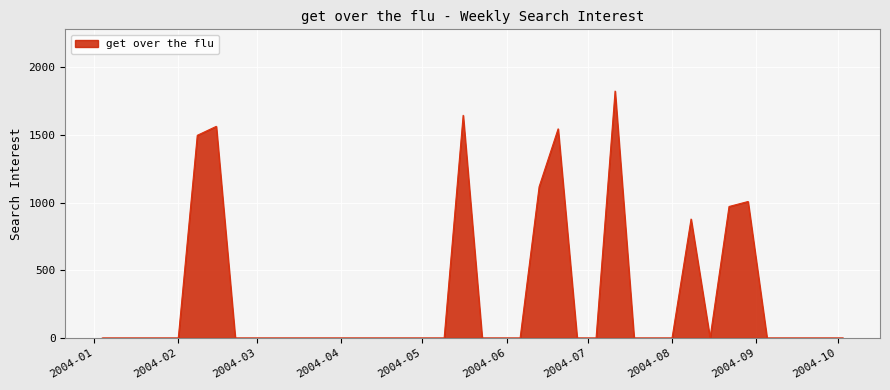

What is the maximum value shown in the chart?

1825.2